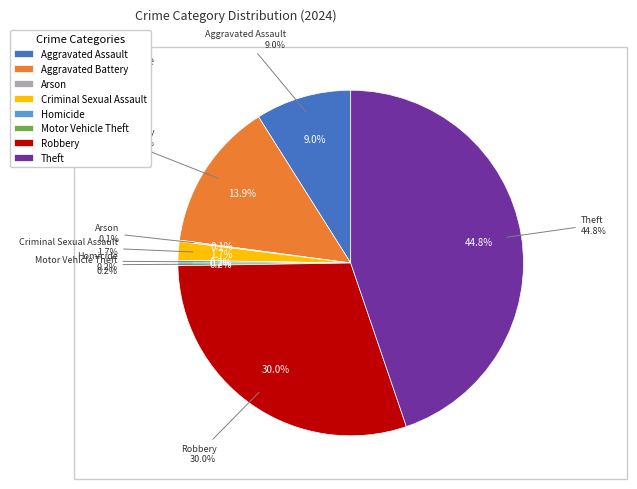

What is the change in value from Aggravated Battery to Criminal Sexual Assault?

-98